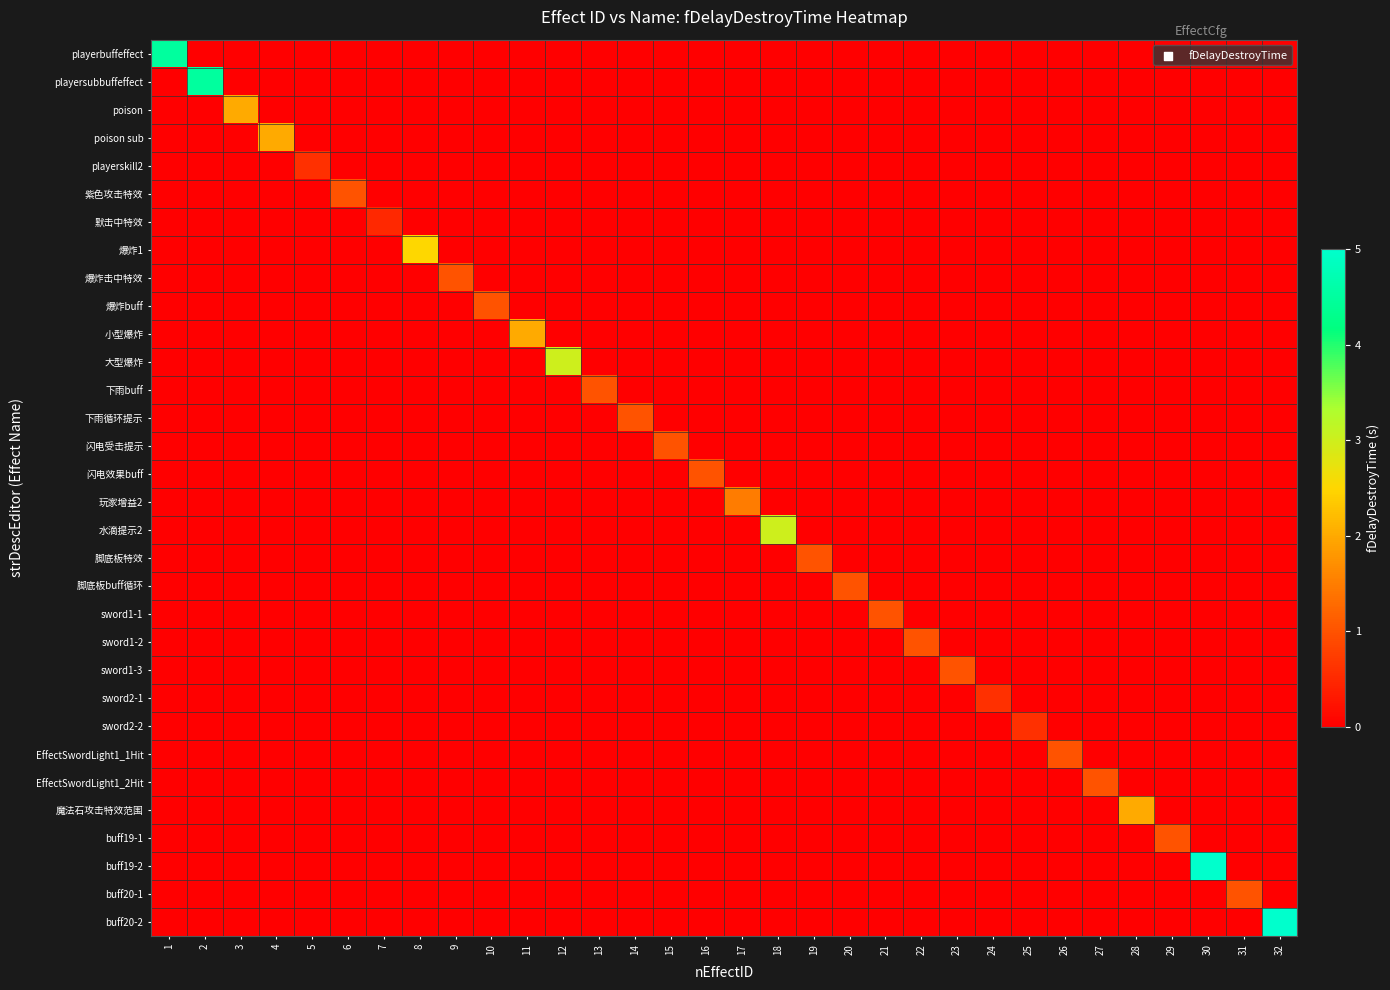

Rank the series at 2 from lowest to highest value.

playerbuffeffect, poison, poison sub, playerskill2, 紫色攻击特效, 默击中特效, 爆炸1, 爆炸击中特效, 爆炸buff, 小型爆炸, 大型爆炸, 下雨buff, 下雨循环提示, 闪电受击提示, 闪电效果buff, 玩家增益2, 水滴提示2, 脚底板特效, 脚底板buff循环, sword1-1, sword1-2, sword1-3, sword2-1, sword2-2, EffectSwordLight1_1Hit, EffectSwordLight1_2Hit, 魔法石攻击特效范围, buff19-1, buff19-2, buff20-1, buff20-2, playersubbuffeffect